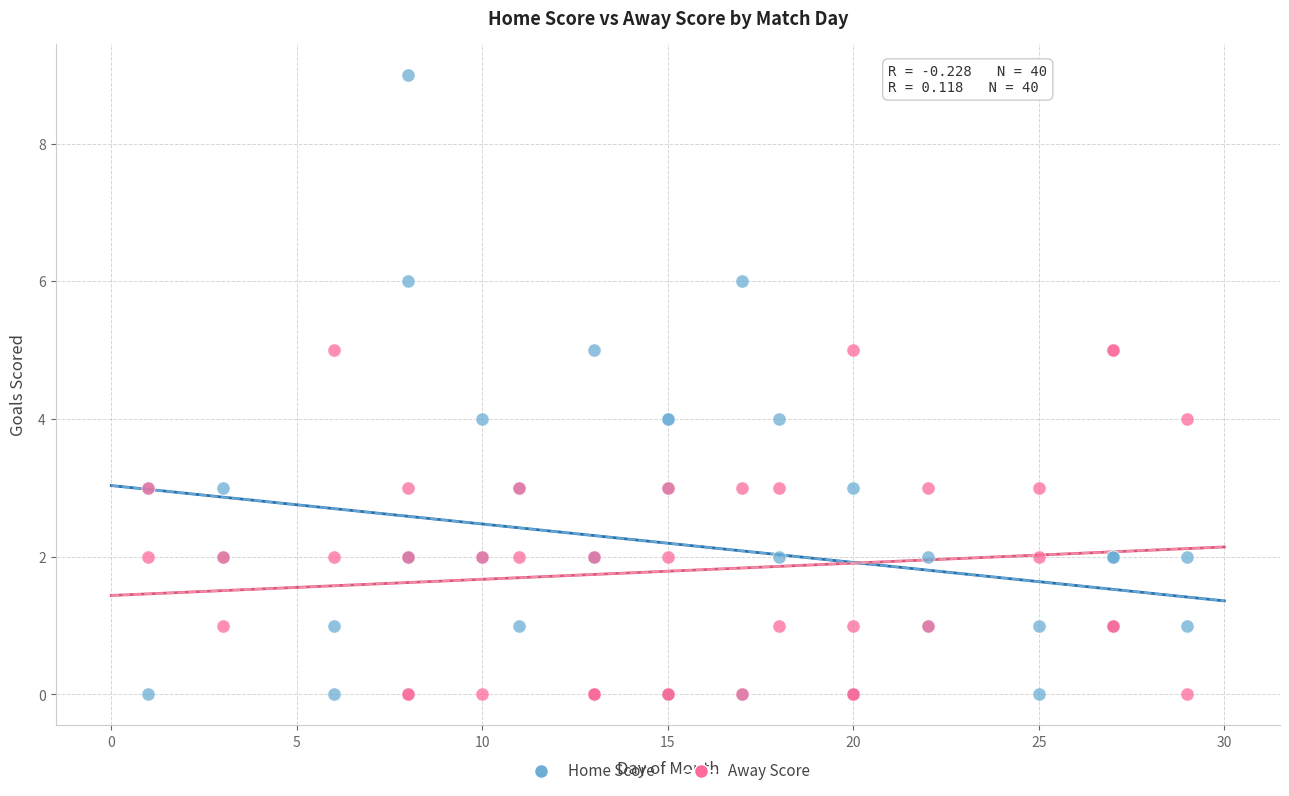

What are all the series names shown in the legend?

Home Score, Away Score